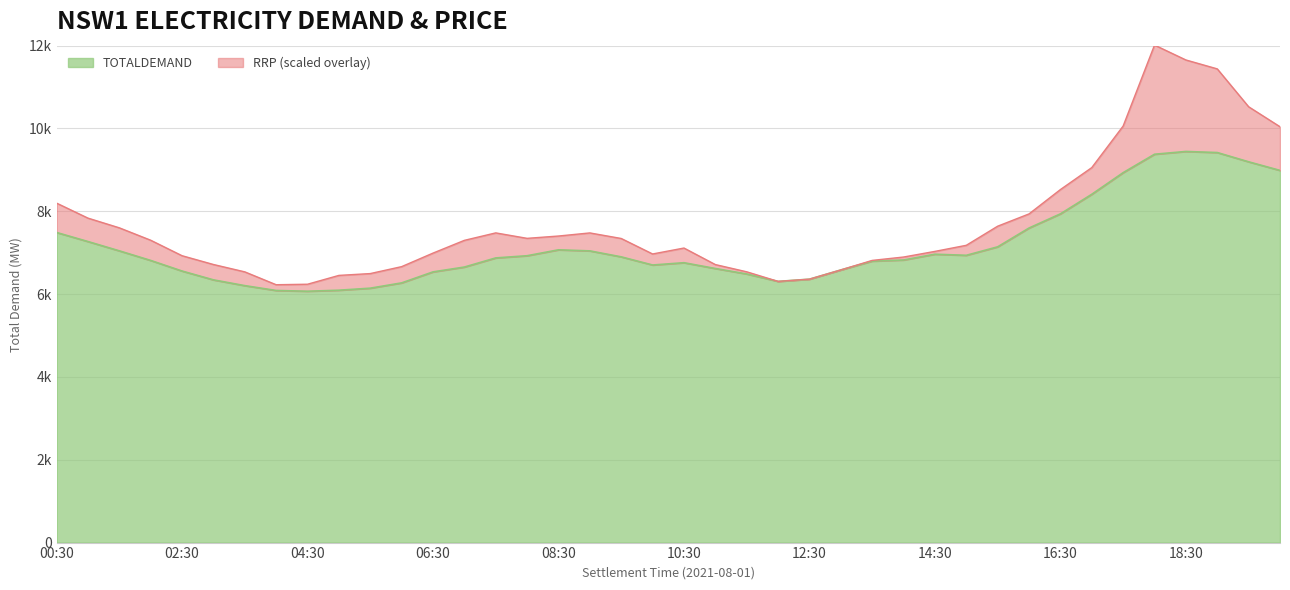

Approximately how many times larger is the value at 18:30 compared to 18:00?

1.0